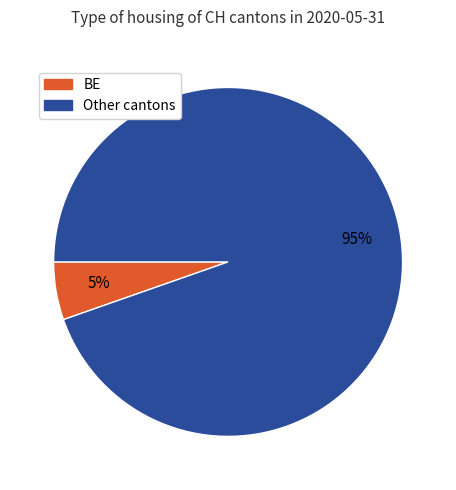

How many segments does this pie chart have?

2